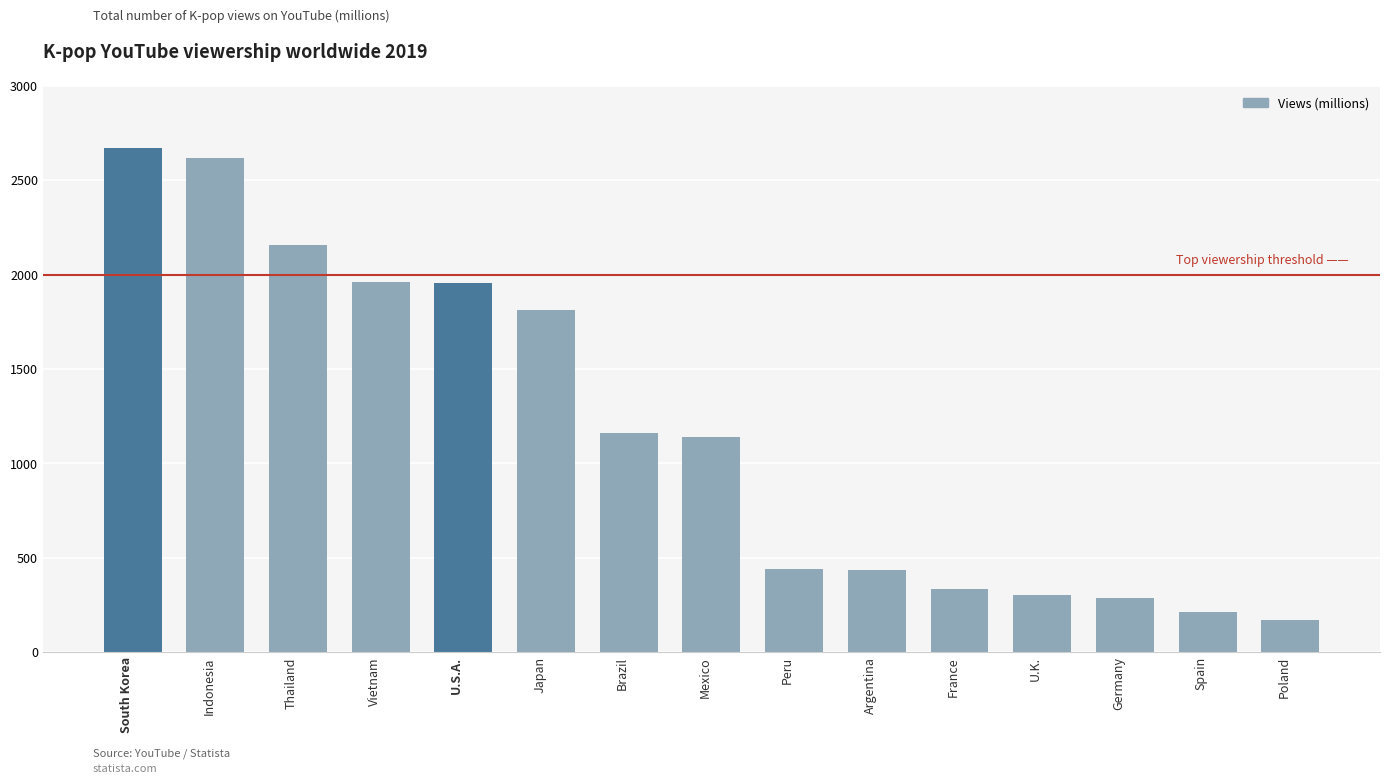

What is the change in value from Japan to Spain?

-1600